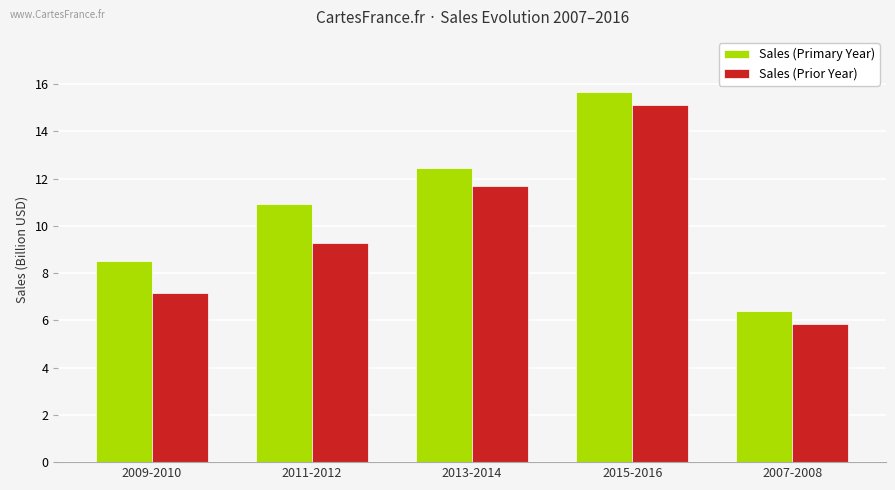

How many Sales (Primary Year) values are between 8508600000 and 12432800000?

3